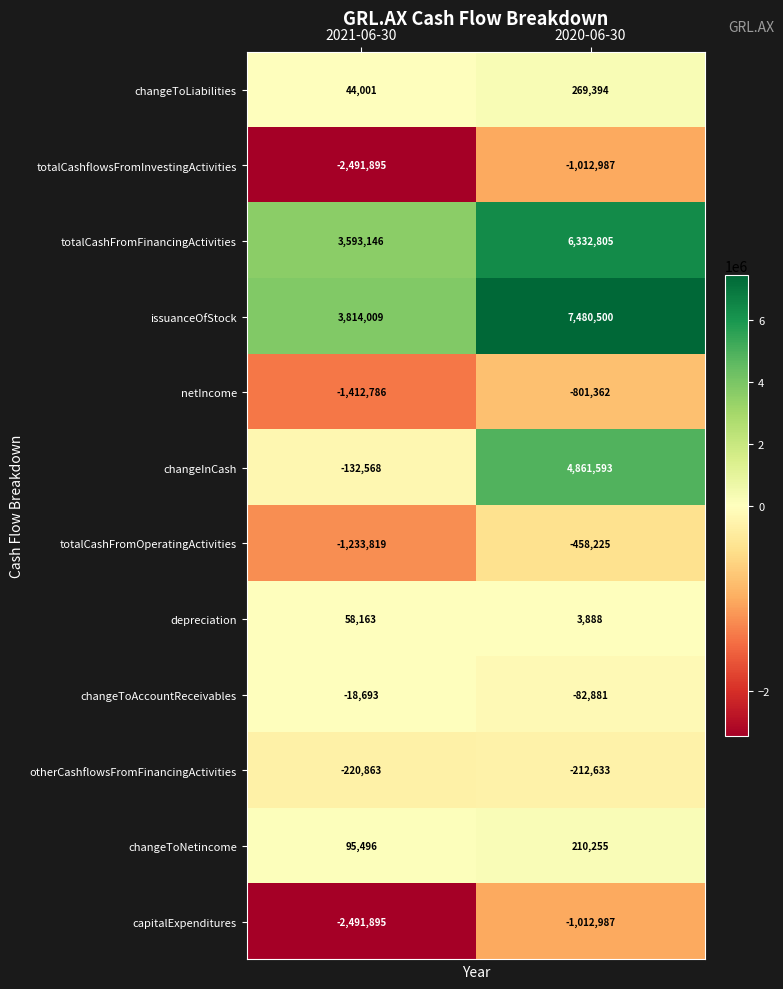

Which series has the largest range (max minus min)?

changeInCash